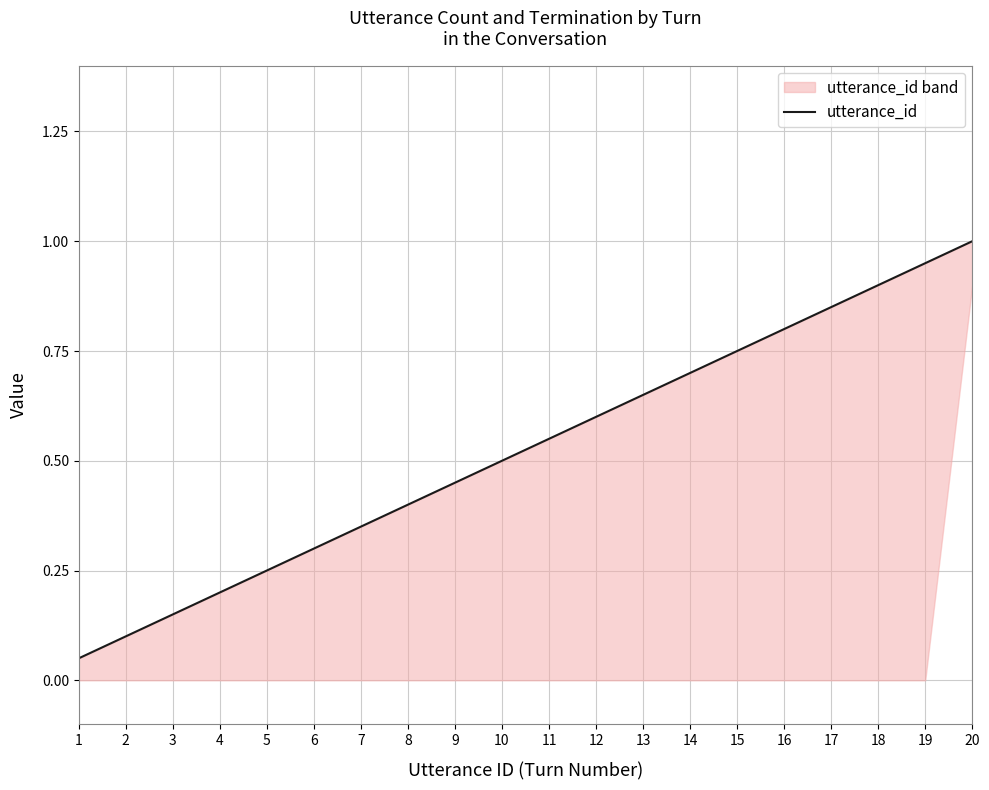

What is the average value?

0.5